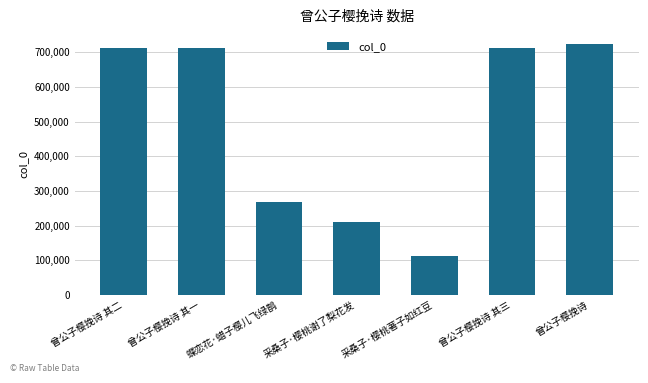

What is the change in value from 曾公子樱挽诗 其一 to 采桑子·樱桃谢了梨花发?

-504679